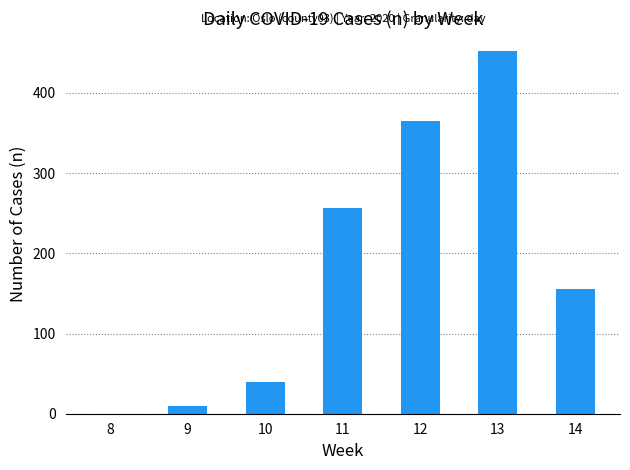

Is it true that the value at 12 is 220?

False